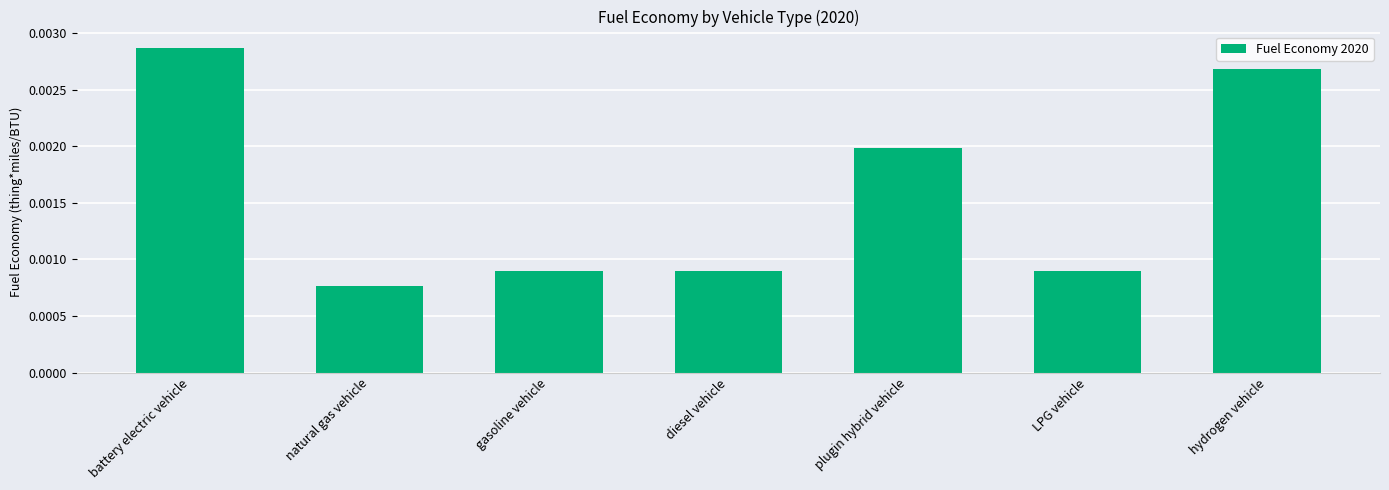

What is the label of the 3rd bar from the left?

gasoline vehicle